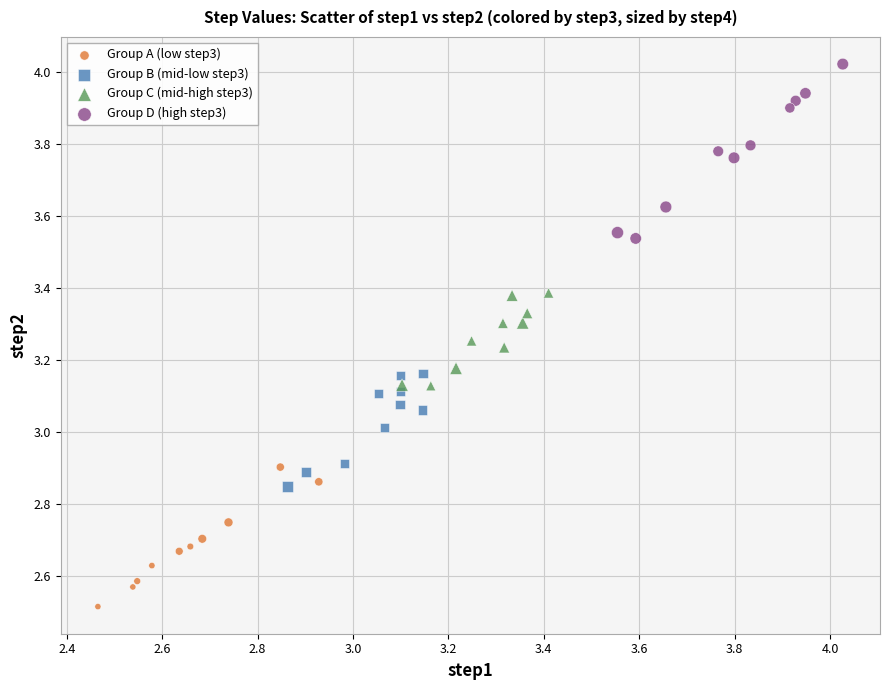

Which series contains the highest Y value?

Group D (high step3)